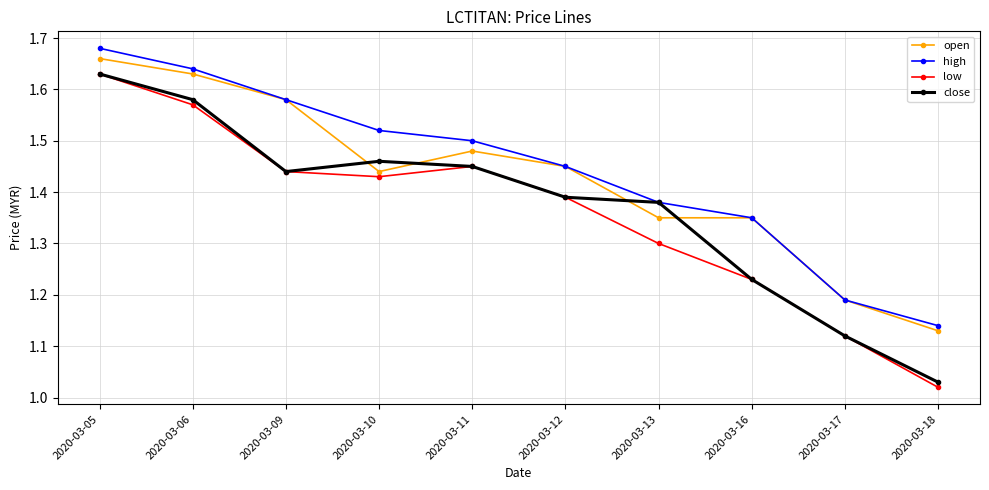

At which category is the sum across all series the highest?

2020-03-05